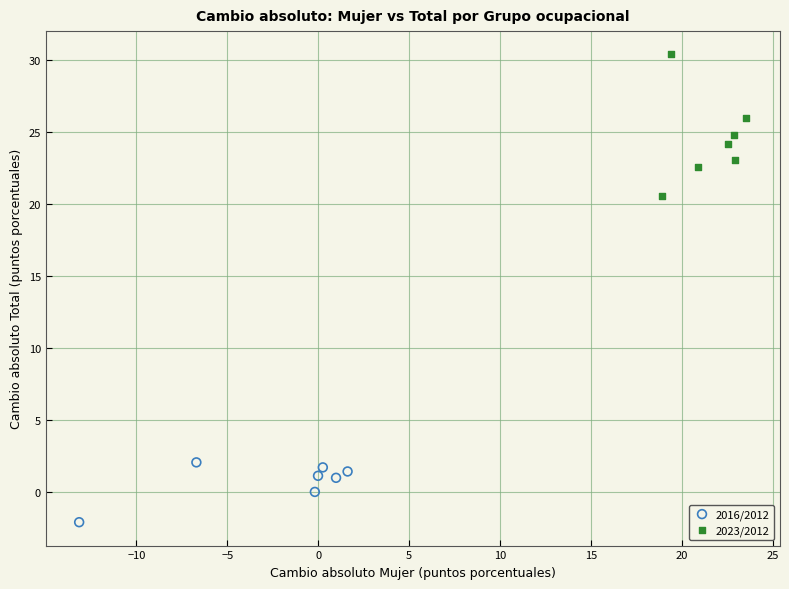

Which series has the largest Y range (max minus min)?

2023/2012